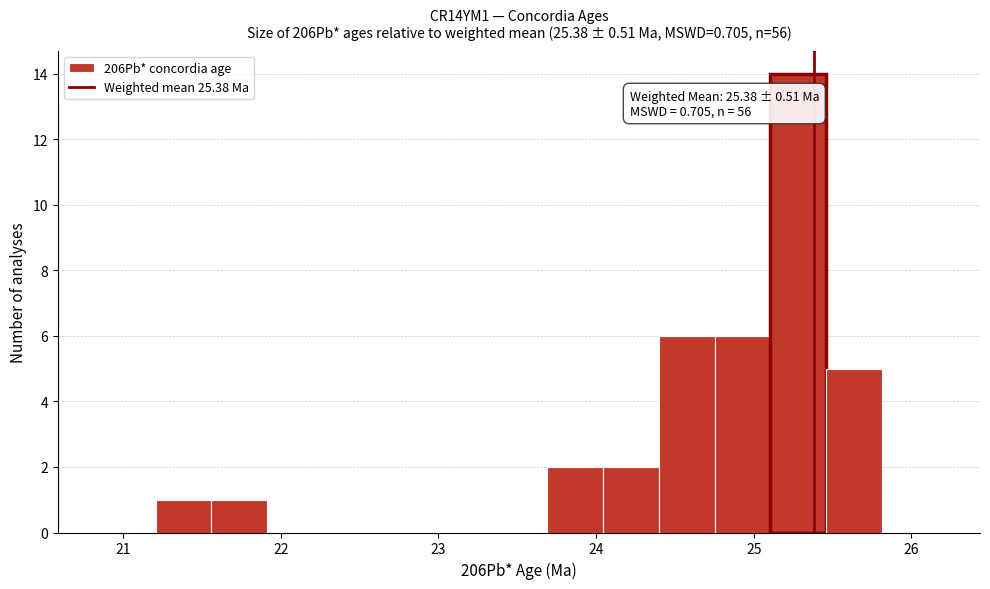

Around what value on the x-axis is the tallest bar? Give the approximate position of its centre, as read against the axis.

25.3